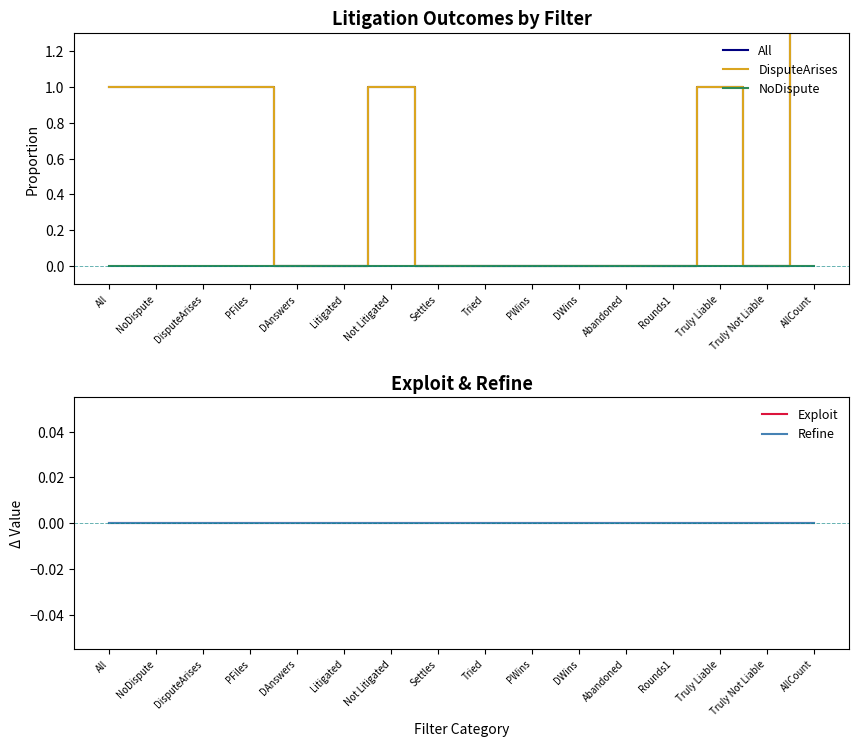

What is the label of the 15th point from the left?

Truly Not Liable